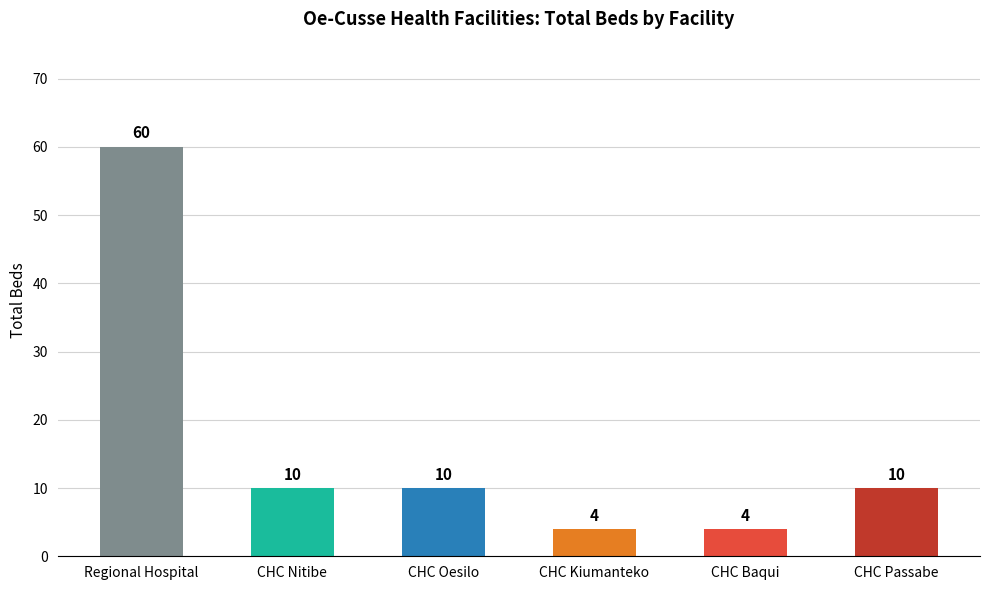

What is the value of the 1st bar from the left?

60